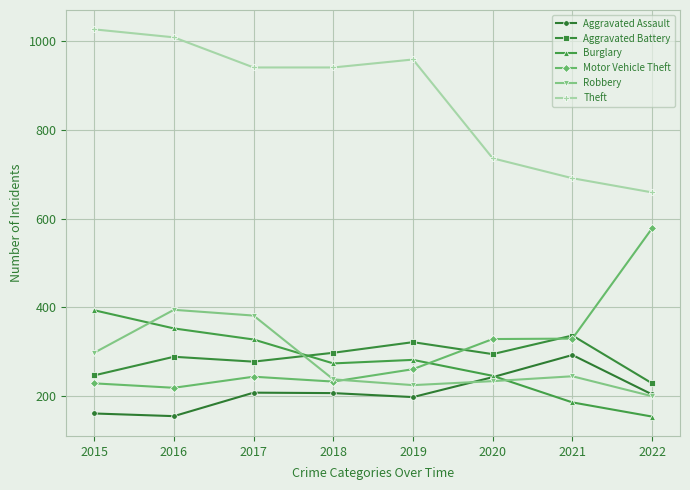

True or false: Motor Vehicle Theft and Theft intersect in this chart.

False